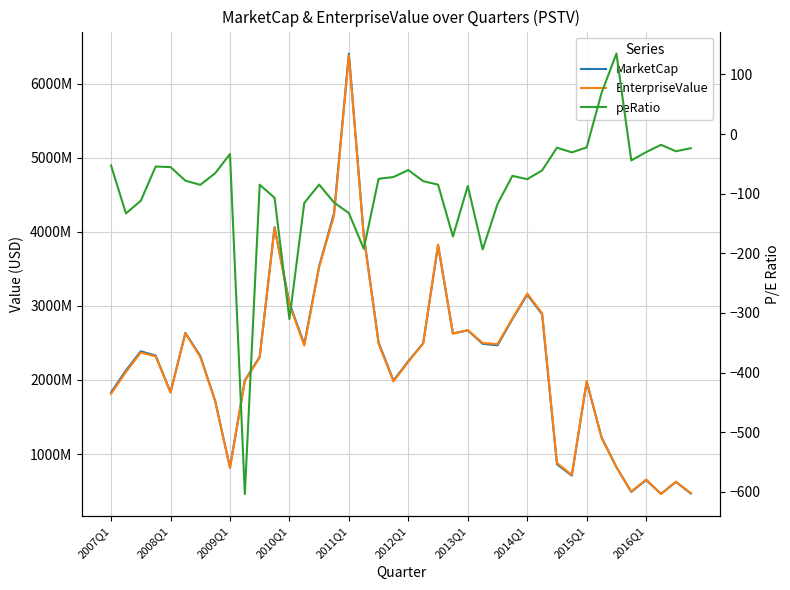

What position from the right is 37?

3